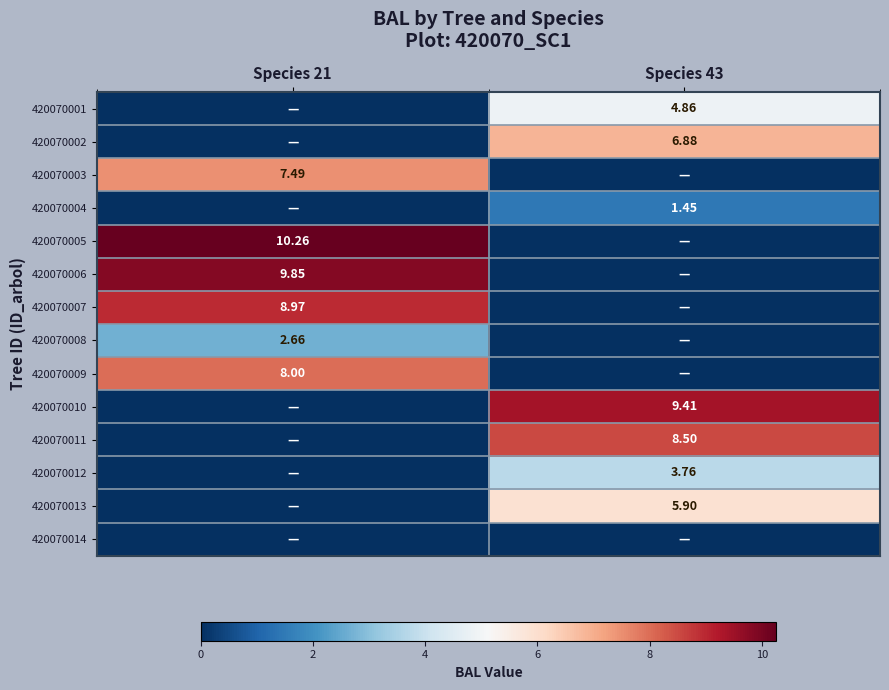

Count the 420070002 values in the range 0 to 6.

1